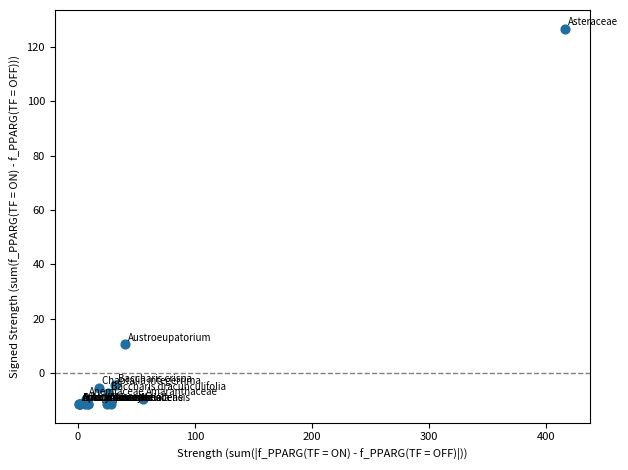

What Y value in the scatter plot is closest to 57?

10.7